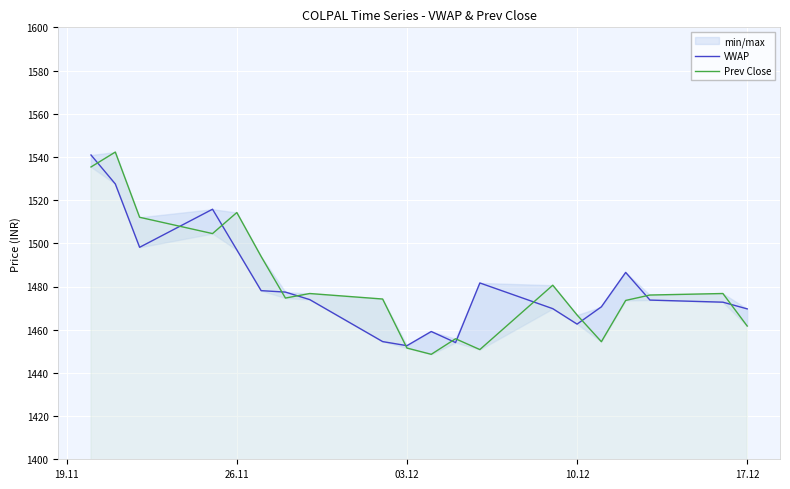

What is the value of the Prev Close point at the 9th from the left?

1474.2